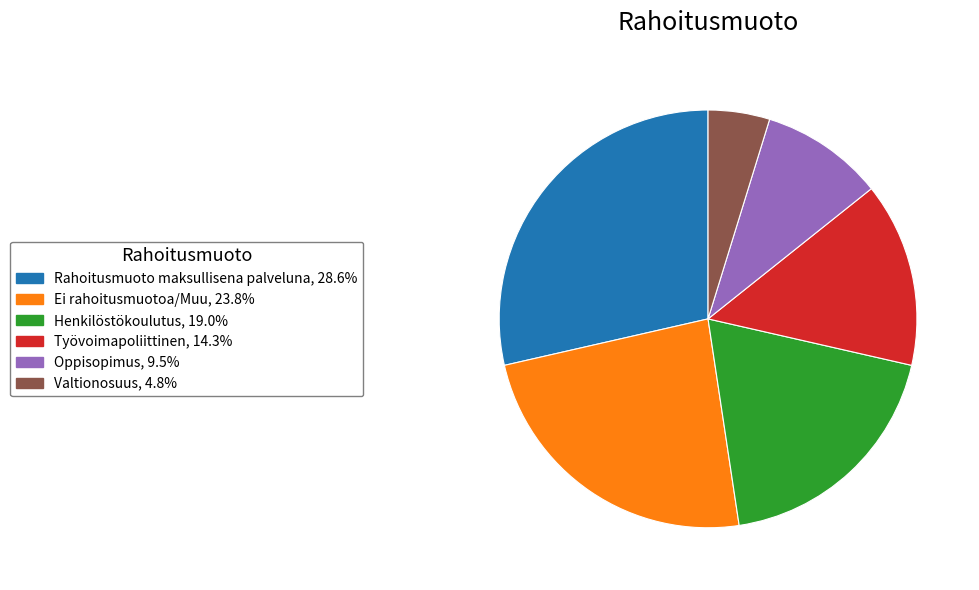

What is the ratio of the value at Rahoitusmuoto maksullisena palveluna, 28.6% to the value at Valtionosuus, 4.8%?

6.0